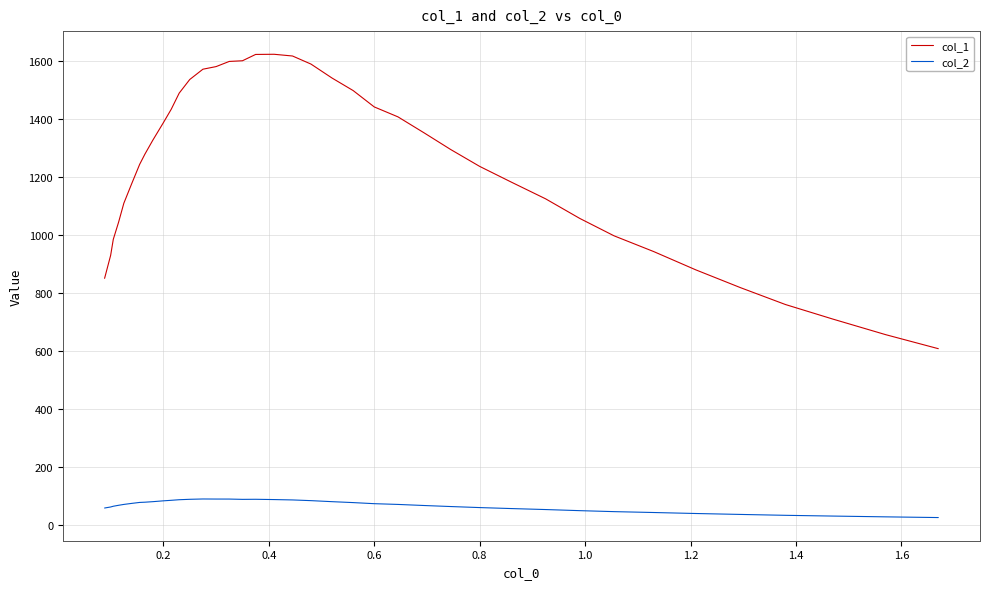

True or false: col_2 and col_1 cross at least once.

False